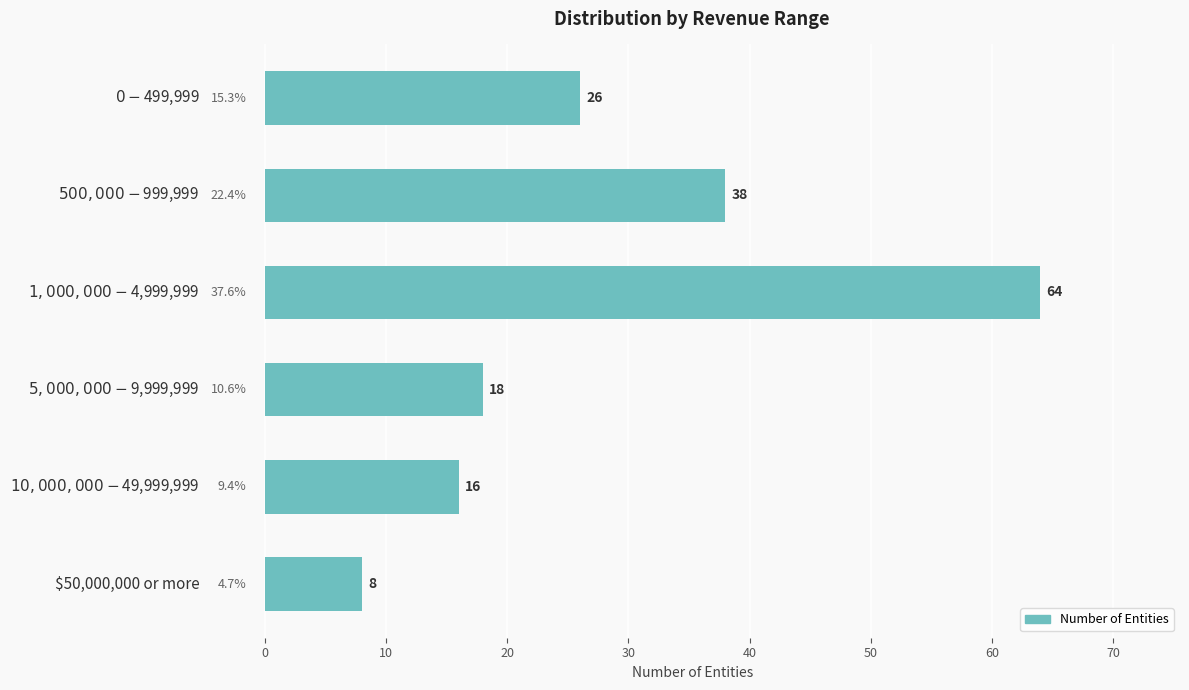

What is the value of the 6th bar from the top?

8